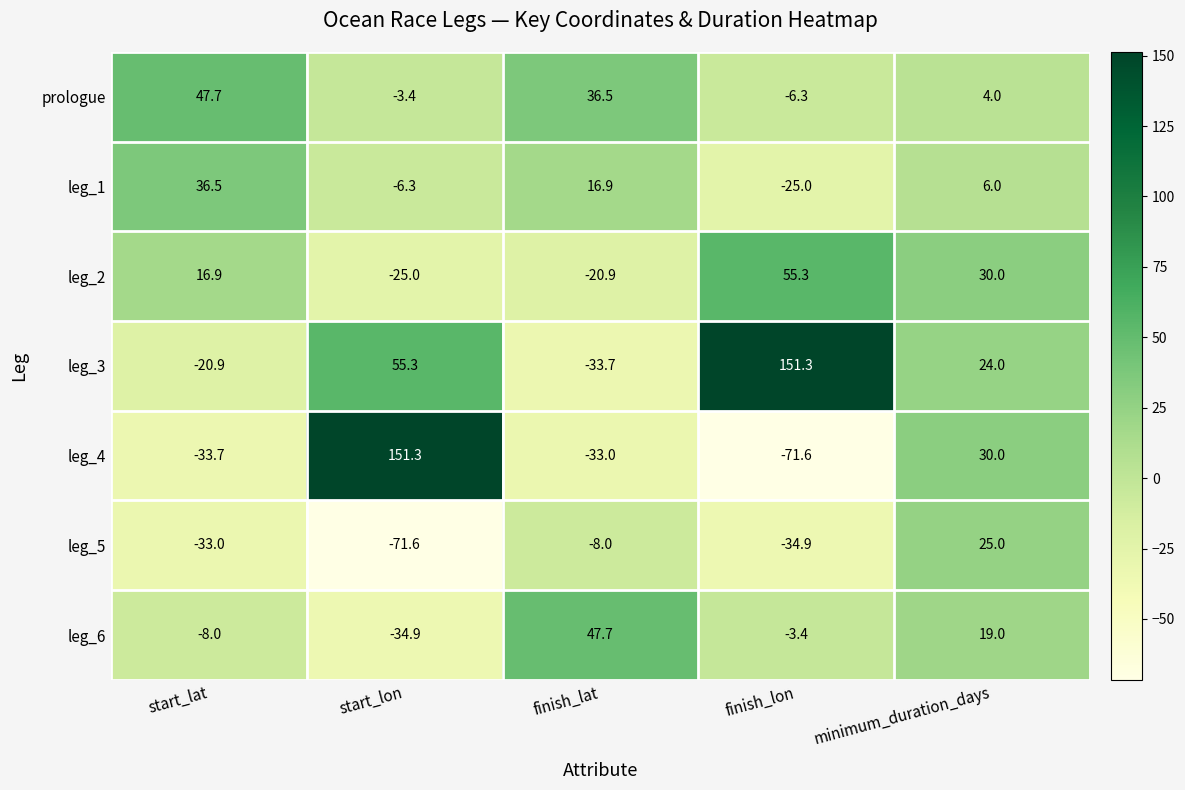

At start_lat, list the series in order from smallest to largest.

leg_4, leg_5, leg_3, leg_6, leg_2, leg_1, prologue